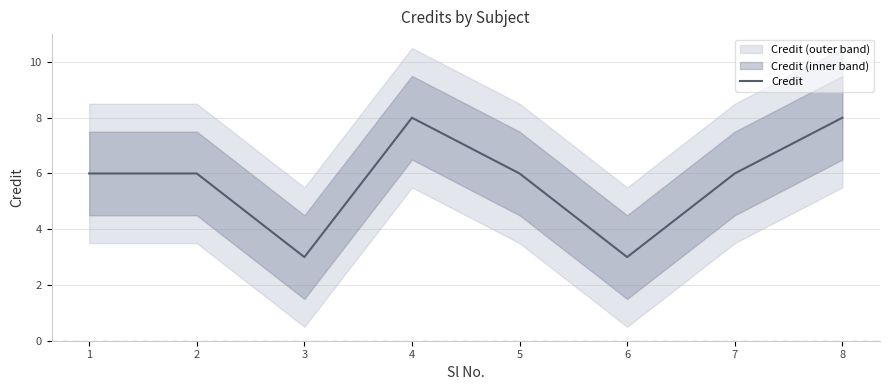

Reading left to right, list all the values displayed in this chart.

6	6	3	8	6	3	6	8